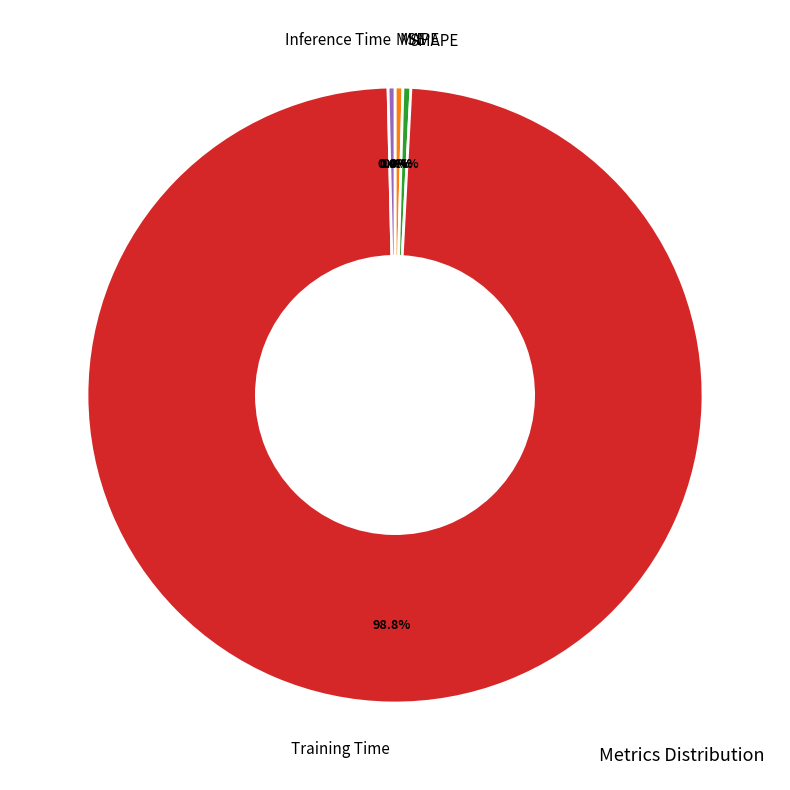

What is the majority slice?

Training Time